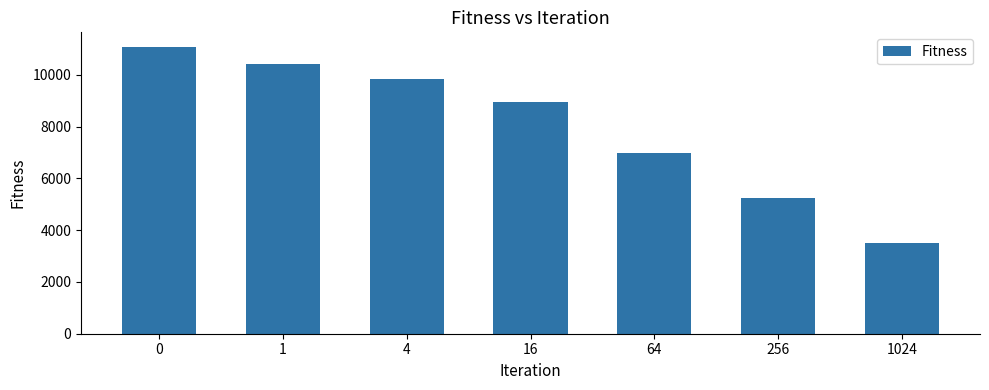

True or false: the data shows 5802.9 at 1024.

False